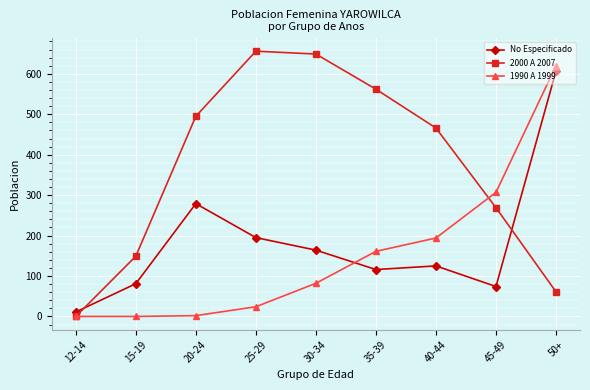

At which label does 2000 A 2007 first exceed 466?

20-24